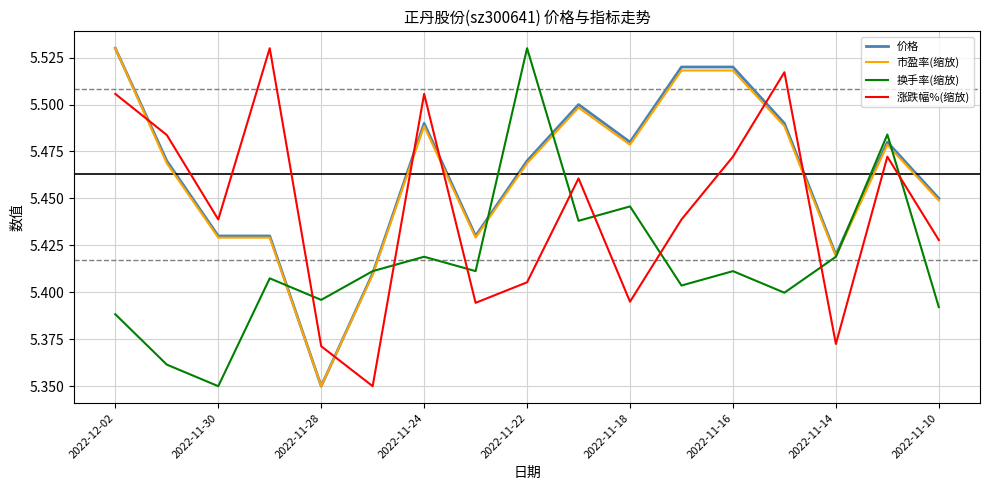

After their last crossing, which series has the higher values: 市盈率(缩放) or 涨跌幅%(缩放)?

市盈率(缩放)